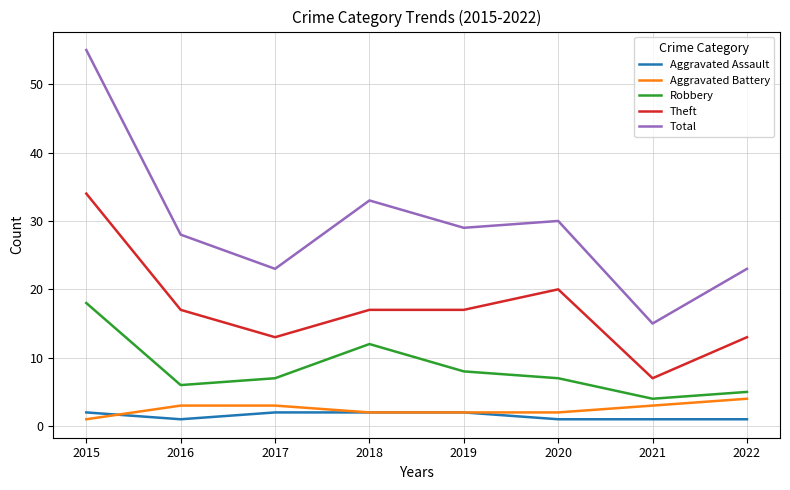

At which label does Robbery reach its peak?

2015